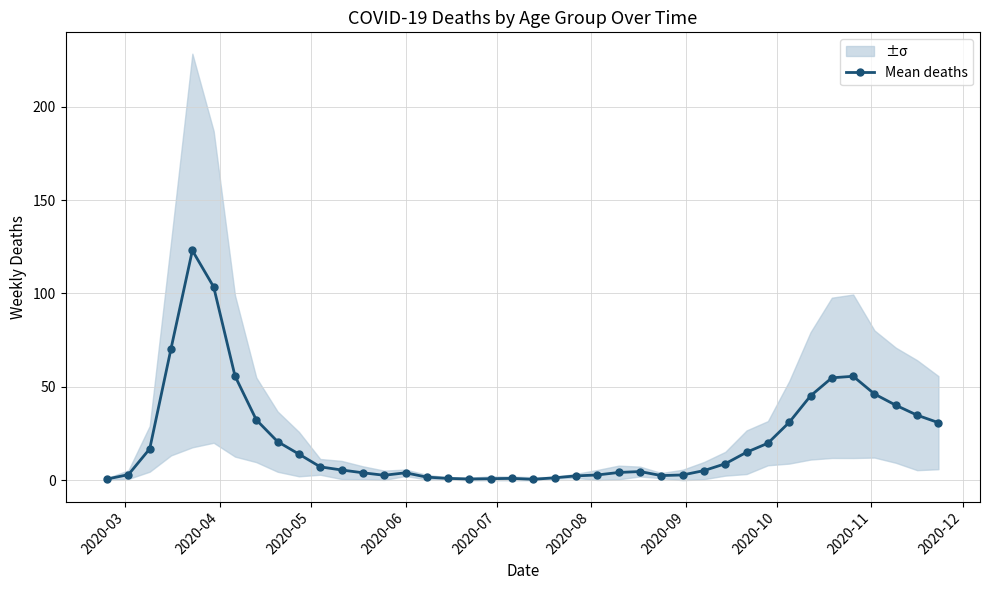

What is the maximum value for Mean deaths?

123.0